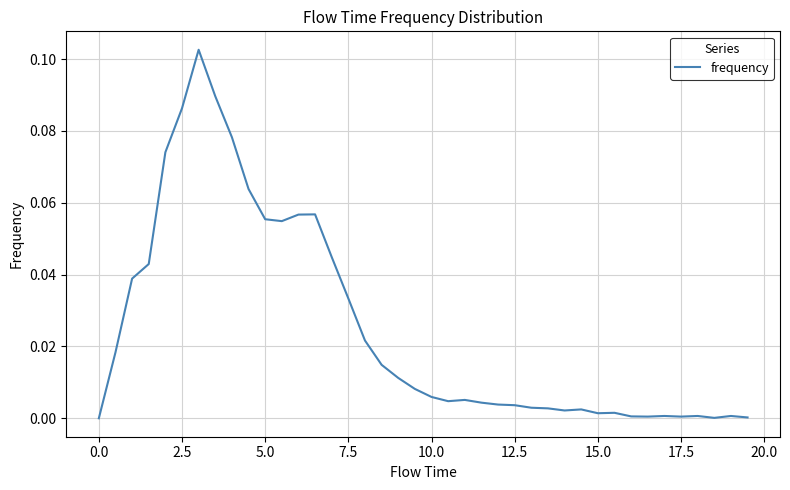

Is this an area chart (filled region under the line)?

No